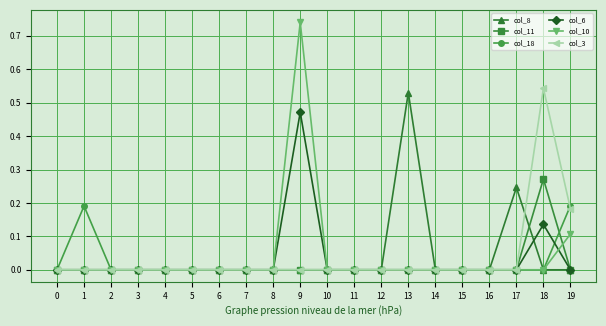

True or false: col_11 has more than 0 interior local peaks.

True